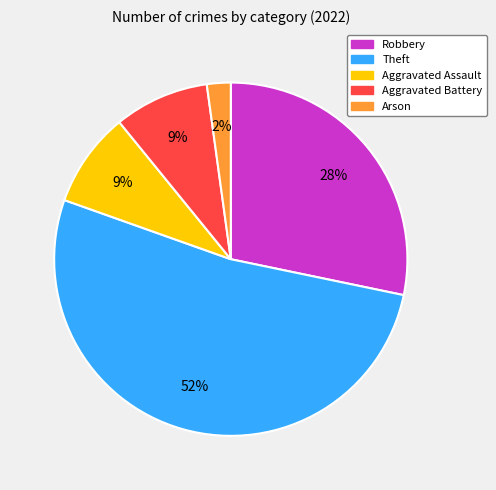

Do Robbery and Theft together represent more than half of the pie?

Yes